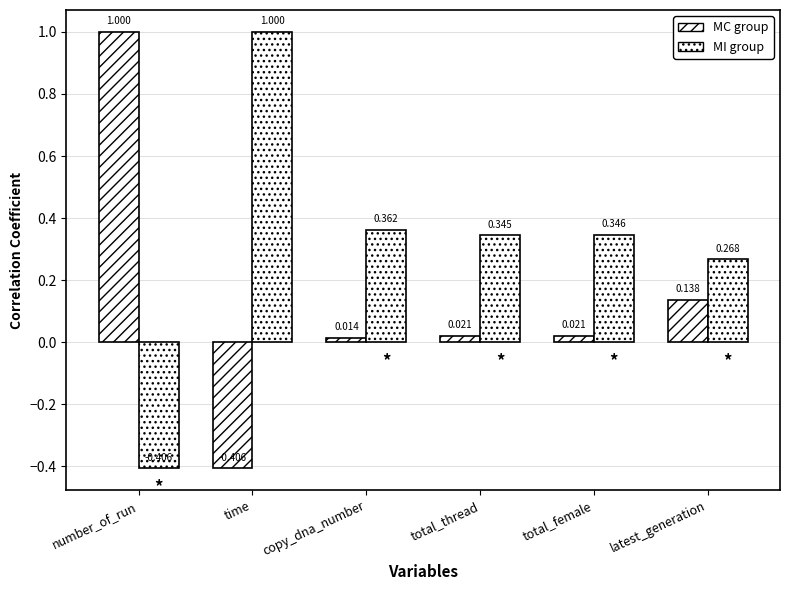

How many data points in MI group are less than 0?

1